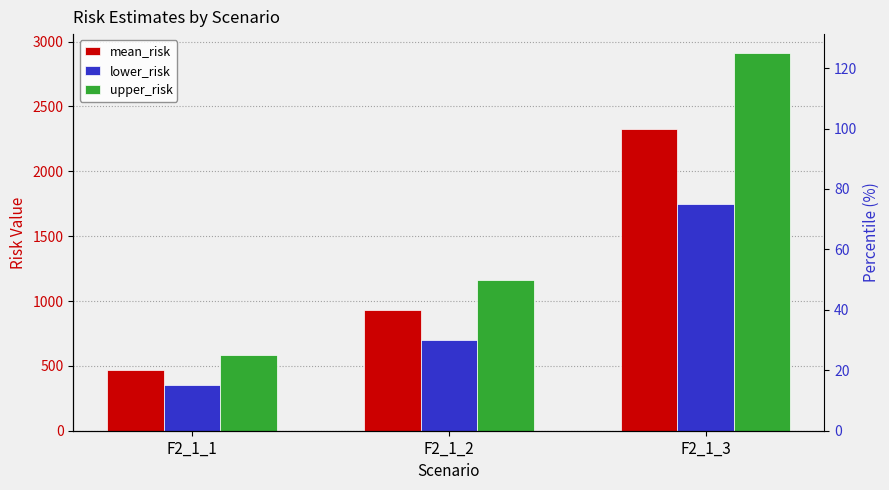

At how many categories does at least one series exceed 2550?

1